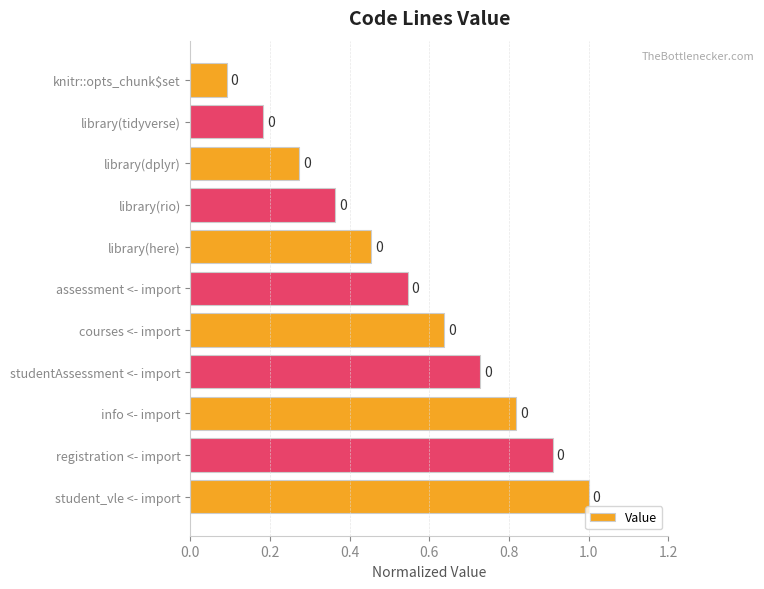

What is the greatest value displayed?

1.0